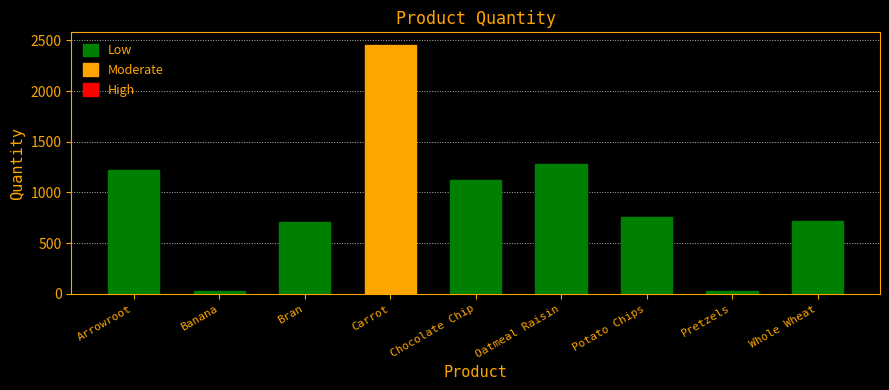

True or false: the data shows 2040 at Arrowroot.

False